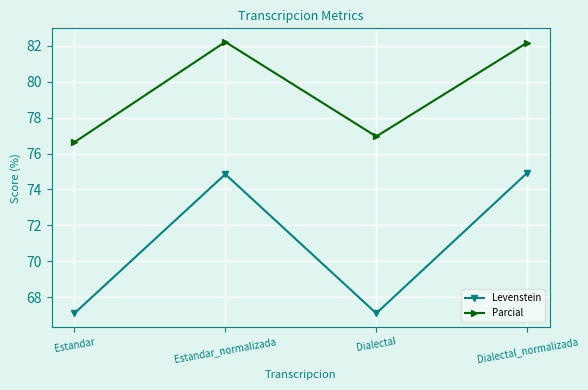

True or false: Levenstein and Parcial cross at least once.

False